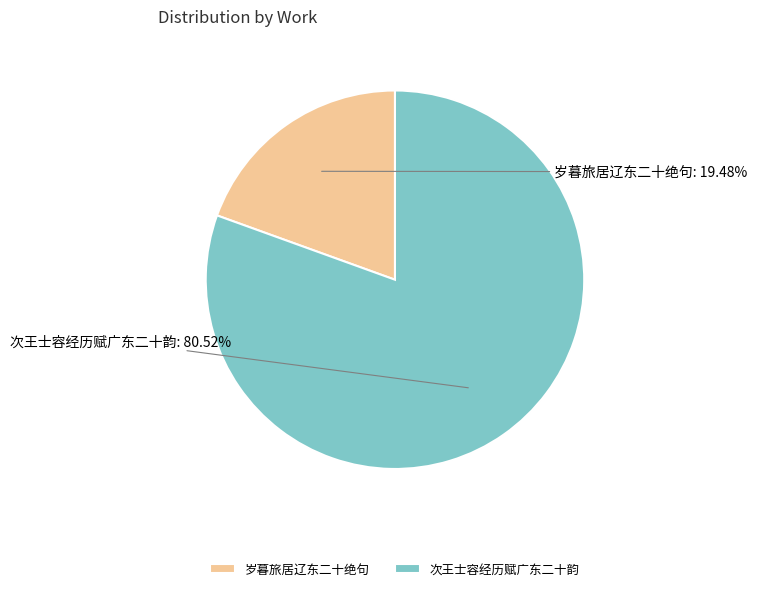

How much of the chart is everything except 次王士容经历赋广东二十韵?

19.5%